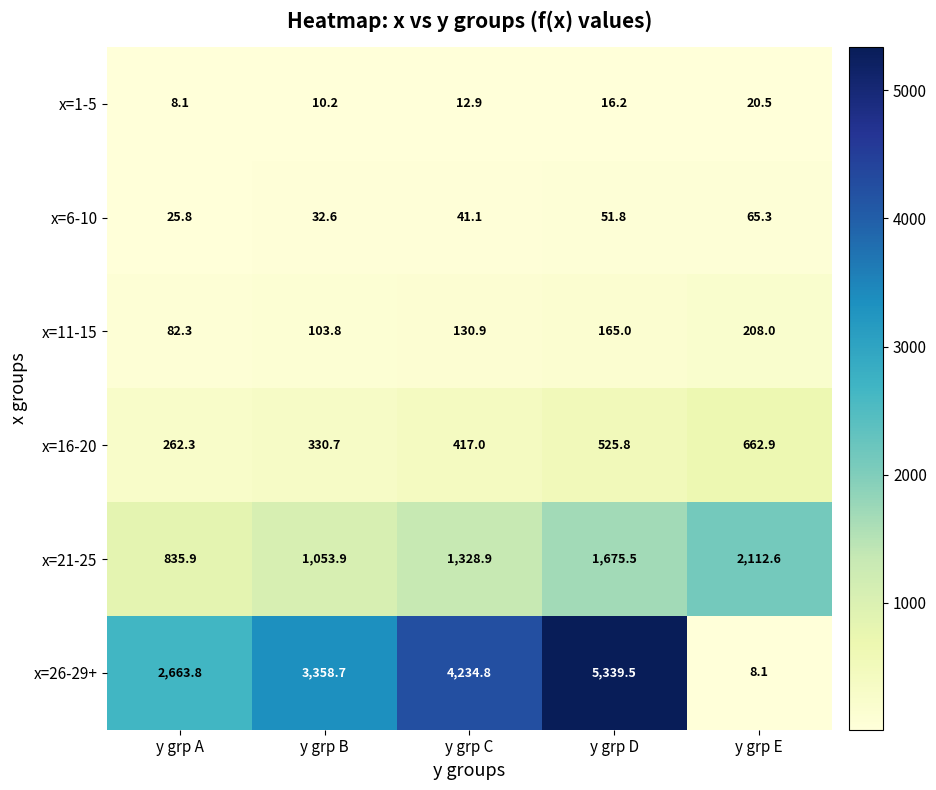

At which label does x=1-5 reach its minimum?

y grp A